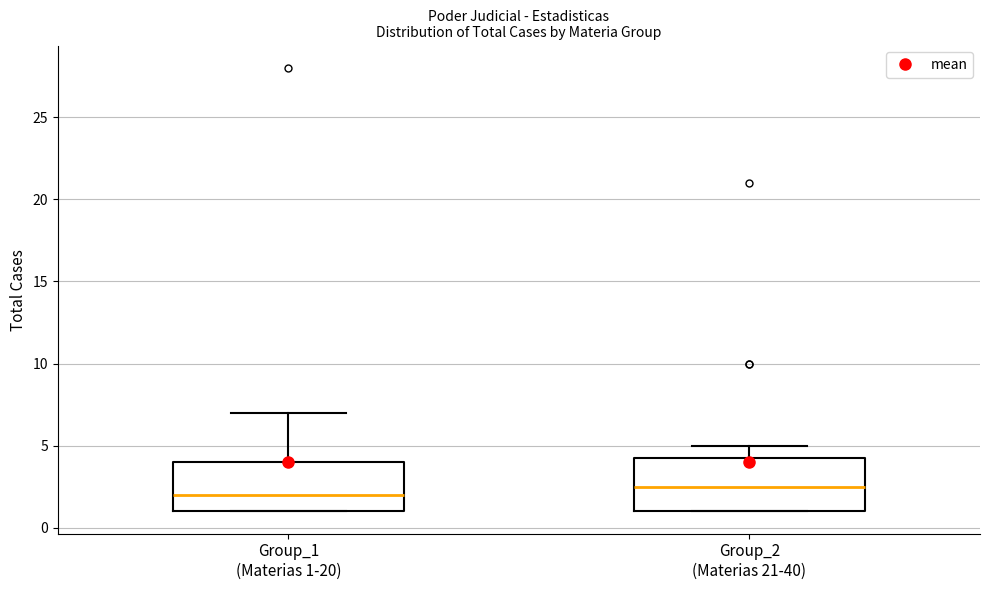

Reading left to right, transcribe this box plot: for each box, give where its median line is, the range the box spans, and where its two whiskers end, as read against the y-axis. The values are not printed on the chart, so give them approximately, as read against the axis.

Group_1 (Materias 1-20): median 2.0, box 1.0 to 4.0, whiskers 1.0 to 7.0
Group_2 (Materias 21-40): median 2.5, box 1.0 to 4.5, whiskers 1.0 to 5.0